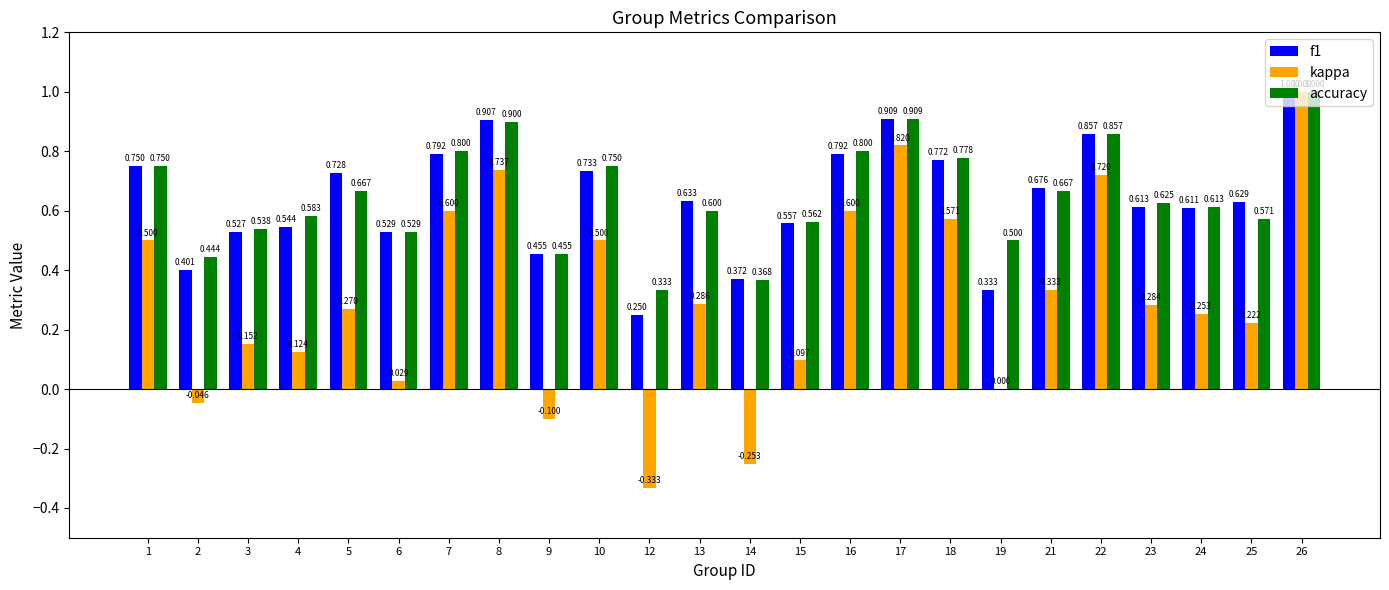

What is the total value across all series at 3?

1.2